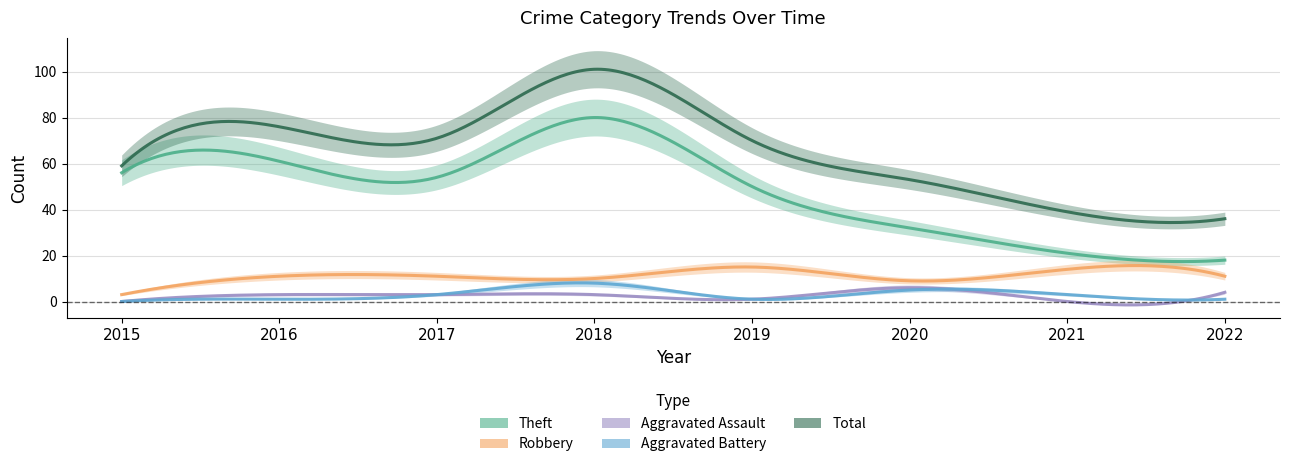

What is the sum of all Aggravated Battery values?

22